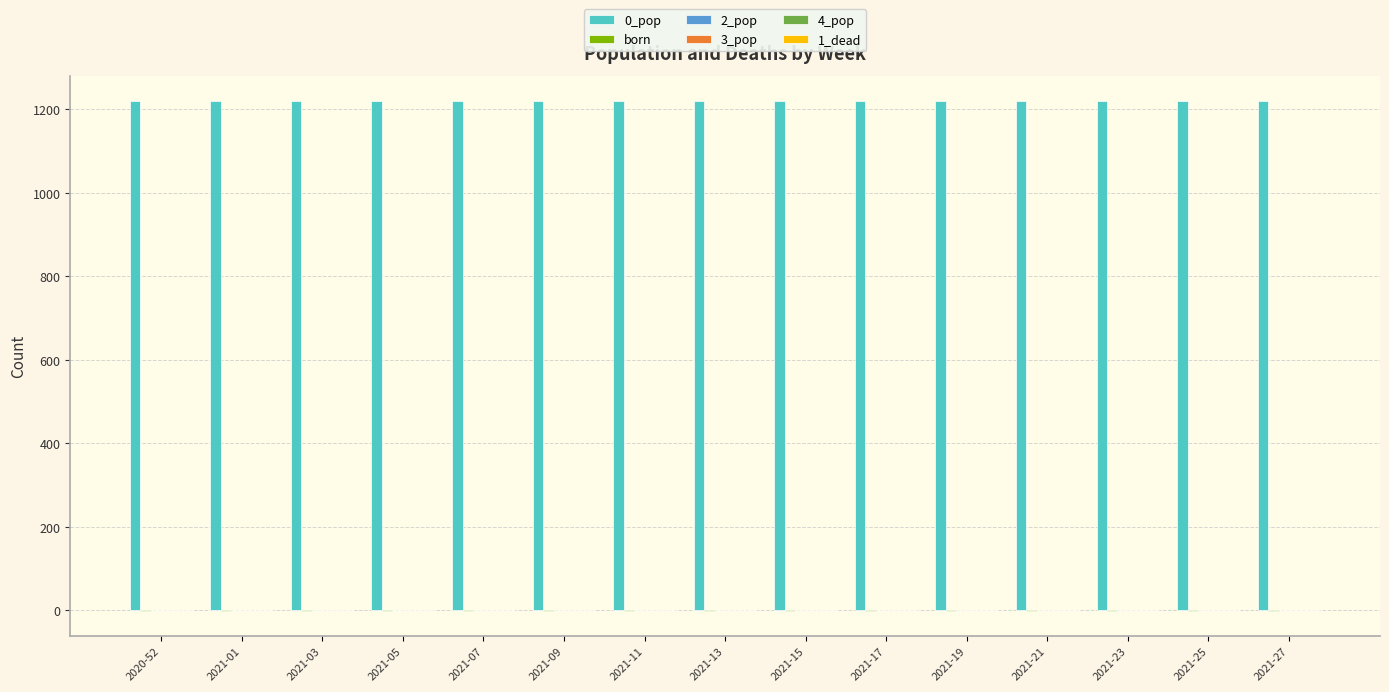

Which series has the largest total across all categories?

0_pop